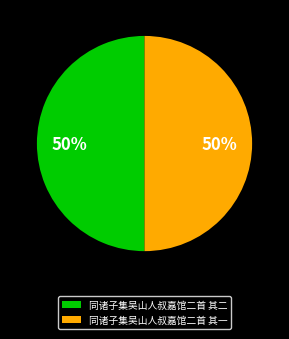

The 同诸子集吴山人叔嘉馆二首 其二 slice represents 50% of the pie. True or false?

True